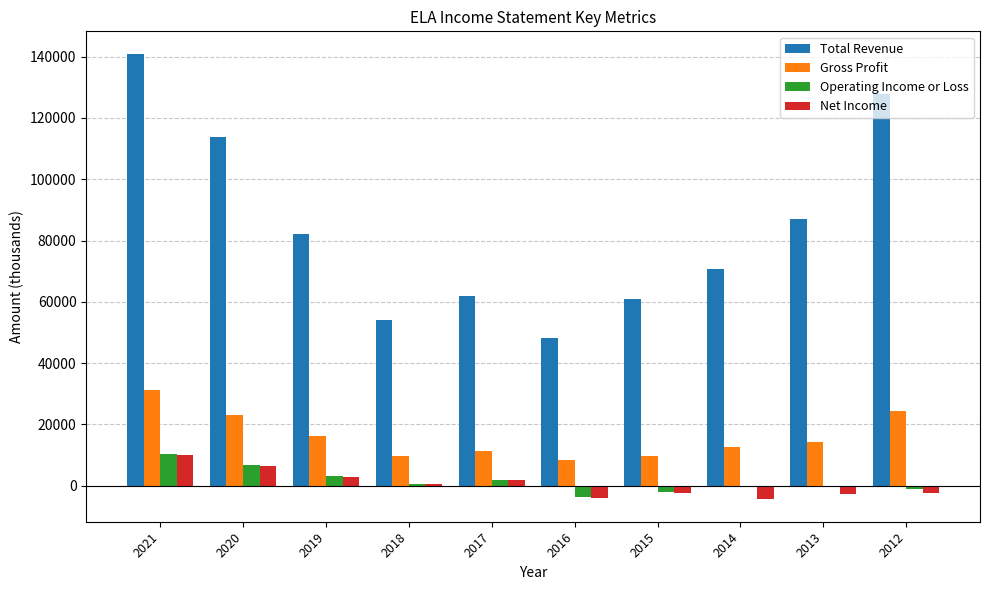

Which series changed the most between 2021 and 2017?

Total Revenue